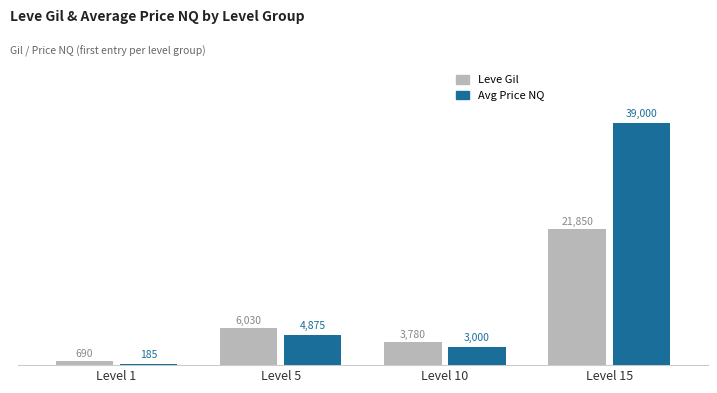

Reading left to right, list all the values displayed in this chart.

Leve Gil: 690	6030	3780	21850
Avg Price NQ: 185	4875	3000	39000